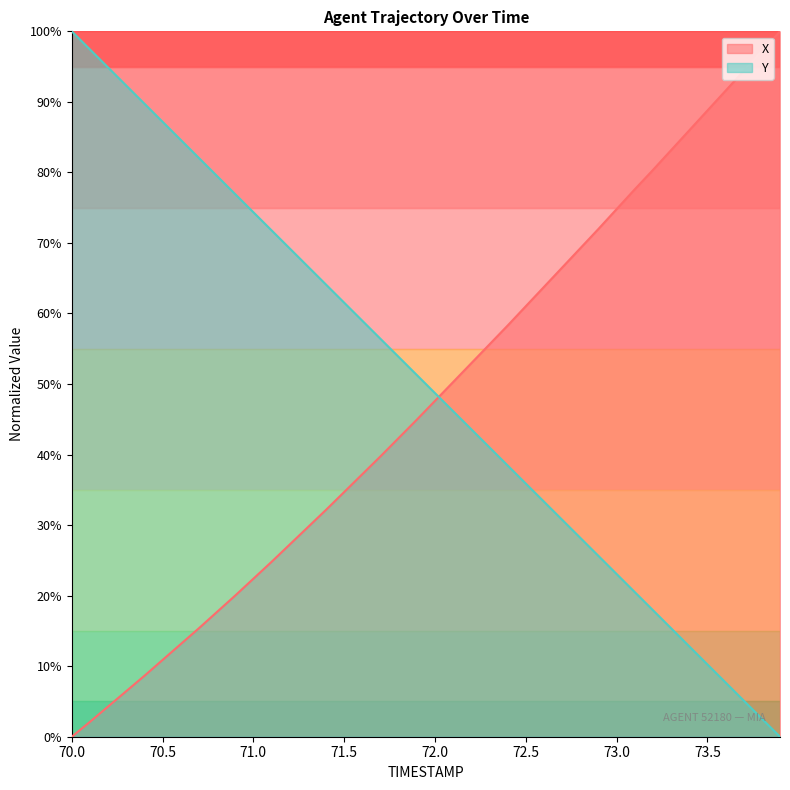

True or false: X has more than 1 points higher than both neighbors.

False